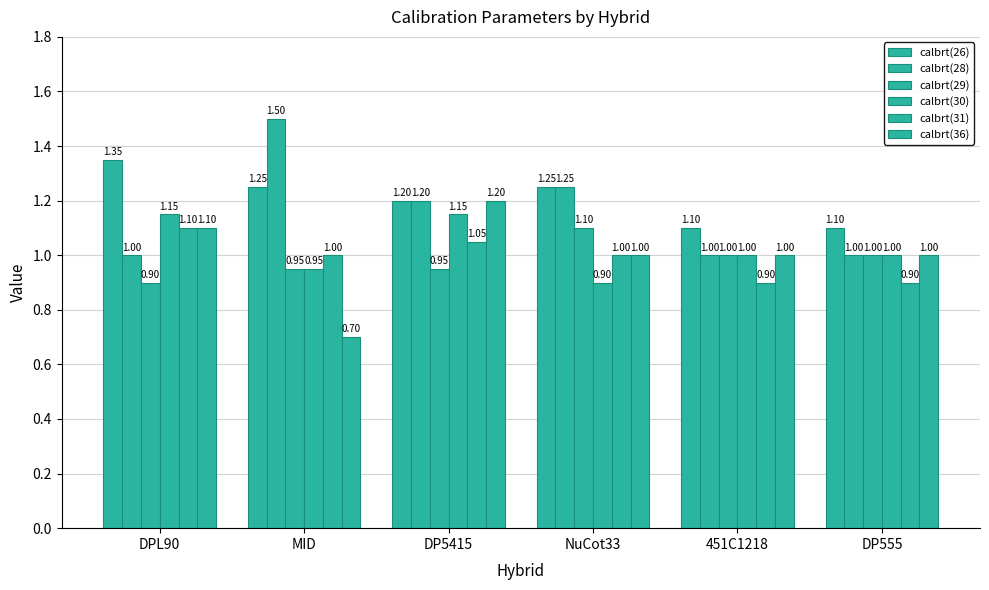

Which category has the lowest value in the calbrt(28) series?

DPL90